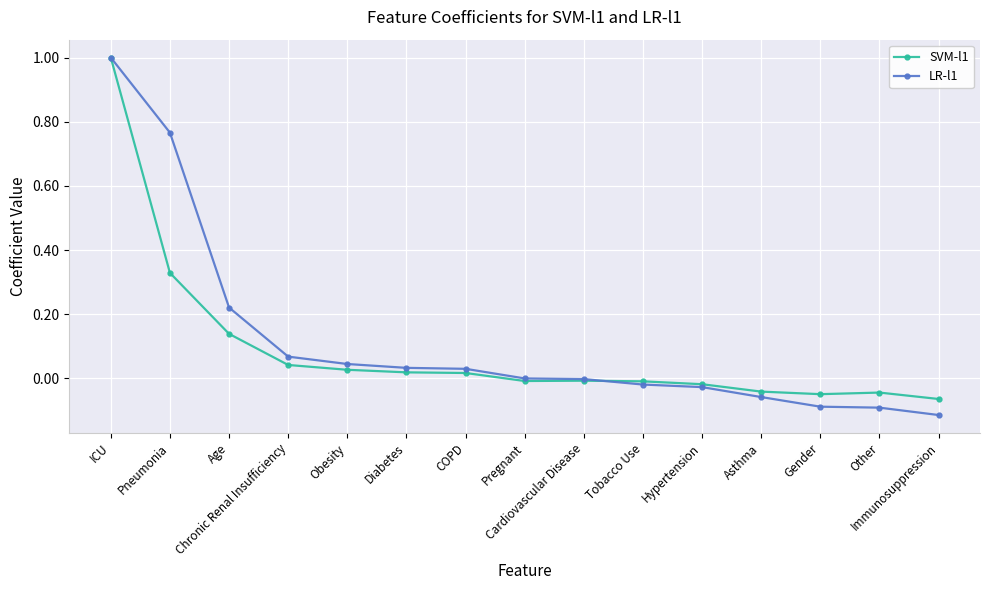

True or false: SVM-l1 has more than 0 interior local peaks.

True